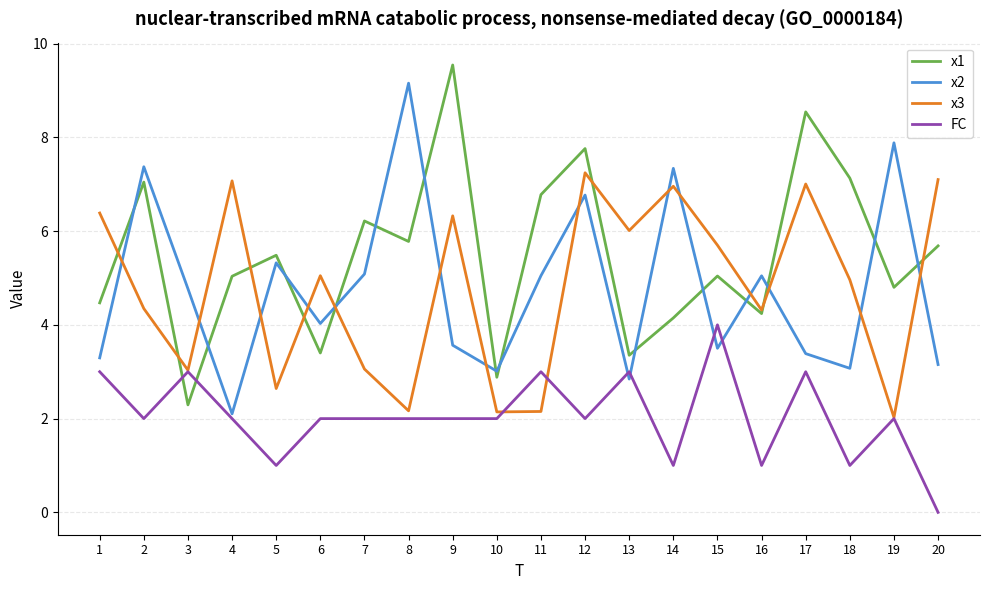

Is it true that x1 equals 7.1 at 16?

False